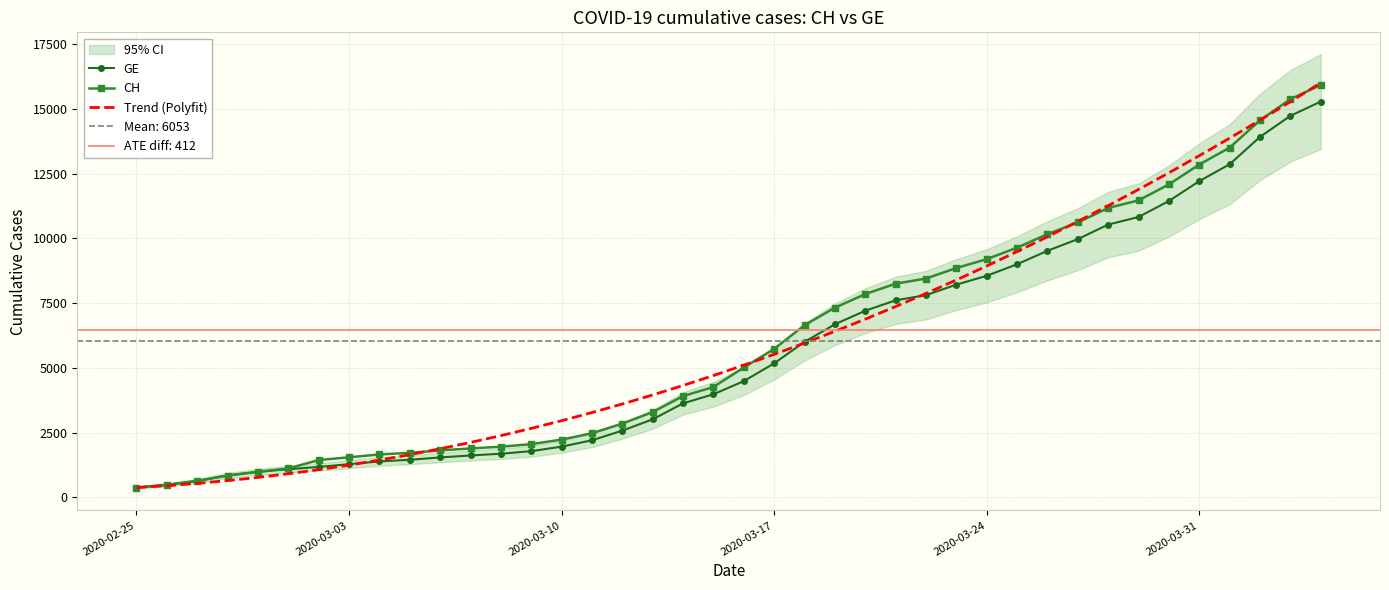

What is the maximum value for GE?

15284.0